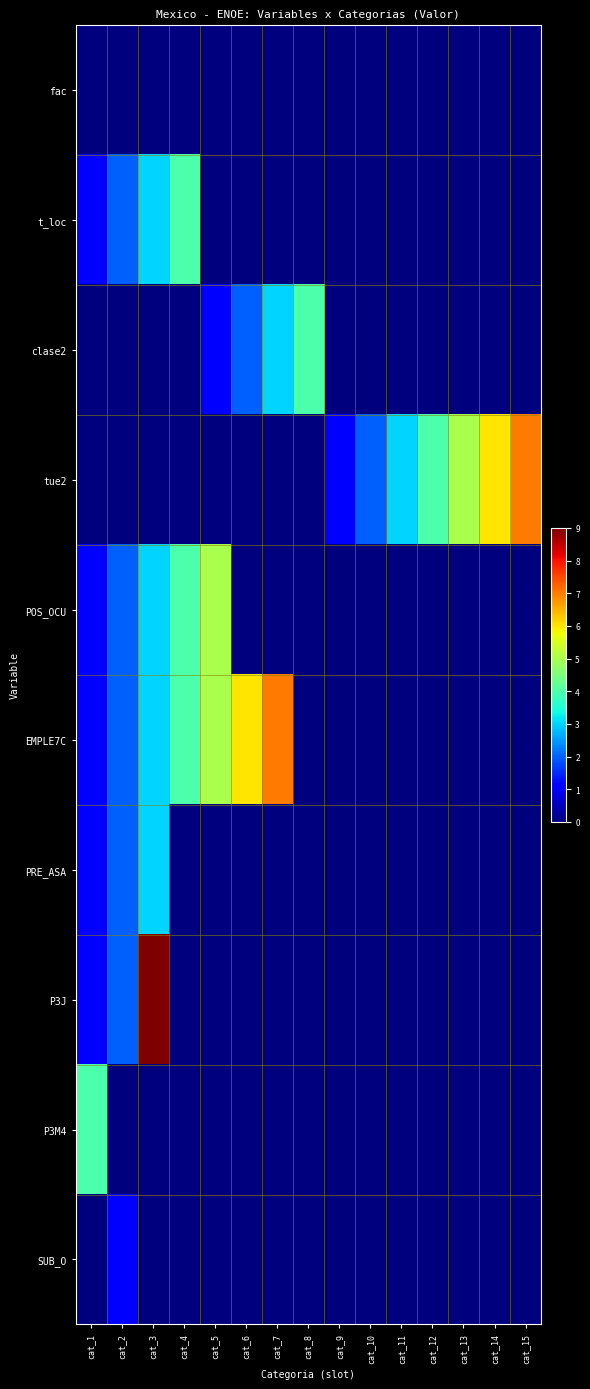

Reading left to right, what are all the values shown in this chart?

fac: cat_1=0	cat_2=0	cat_3=0	cat_4=0	cat_5=0	cat_6=0	cat_7=0	cat_8=0	cat_9=0	cat_10=0	cat_11=0	cat_12=0	cat_13=0	cat_14=0	cat_15=0
t_loc: cat_1=1	cat_2=2	cat_3=3	cat_4=4	cat_5=0	cat_6=0	cat_7=0	cat_8=0	cat_9=0	cat_10=0	cat_11=0	cat_12=0	cat_13=0	cat_14=0	cat_15=0
clase2: cat_1=0	cat_2=0	cat_3=0	cat_4=0	cat_5=1	cat_6=2	cat_7=3	cat_8=4	cat_9=0	cat_10=0	cat_11=0	cat_12=0	cat_13=0	cat_14=0	cat_15=0
tue2: cat_1=0	cat_2=0	cat_3=0	cat_4=0	cat_5=0	cat_6=0	cat_7=0	cat_8=0	cat_9=1	cat_10=2	cat_11=3	cat_12=4	cat_13=5	cat_14=6	cat_15=7
POS_OCU: cat_1=1	cat_2=2	cat_3=3	cat_4=4	cat_5=5	cat_6=0	cat_7=0	cat_8=0	cat_9=0	cat_10=0	cat_11=0	cat_12=0	cat_13=0	cat_14=0	cat_15=0
EMPLE7C: cat_1=1	cat_2=2	cat_3=3	cat_4=4	cat_5=5	cat_6=6	cat_7=7	cat_8=0	cat_9=0	cat_10=0	cat_11=0	cat_12=0	cat_13=0	cat_14=0	cat_15=0
PRE_ASA: cat_1=1	cat_2=2	cat_3=3	cat_4=0	cat_5=0	cat_6=0	cat_7=0	cat_8=0	cat_9=0	cat_10=0	cat_11=0	cat_12=0	cat_13=0	cat_14=0	cat_15=0
P3J: cat_1=1	cat_2=2	cat_3=9	cat_4=0	cat_5=0	cat_6=0	cat_7=0	cat_8=0	cat_9=0	cat_10=0	cat_11=0	cat_12=0	cat_13=0	cat_14=0	cat_15=0
P3M4: cat_1=4	cat_2=0	cat_3=0	cat_4=0	cat_5=0	cat_6=0	cat_7=0	cat_8=0	cat_9=0	cat_10=0	cat_11=0	cat_12=0	cat_13=0	cat_14=0	cat_15=0
SUB_O: cat_1=0	cat_2=1	cat_3=0	cat_4=0	cat_5=0	cat_6=0	cat_7=0	cat_8=0	cat_9=0	cat_10=0	cat_11=0	cat_12=0	cat_13=0	cat_14=0	cat_15=0